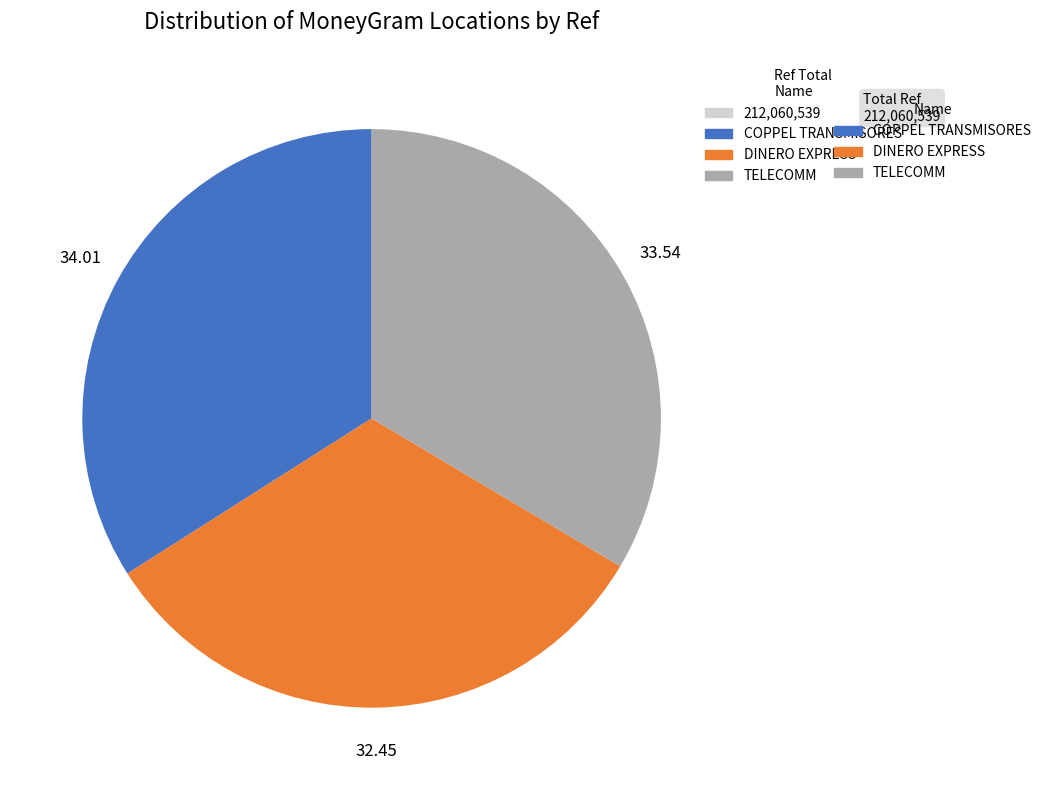

Is there a majority slice in this chart?

No